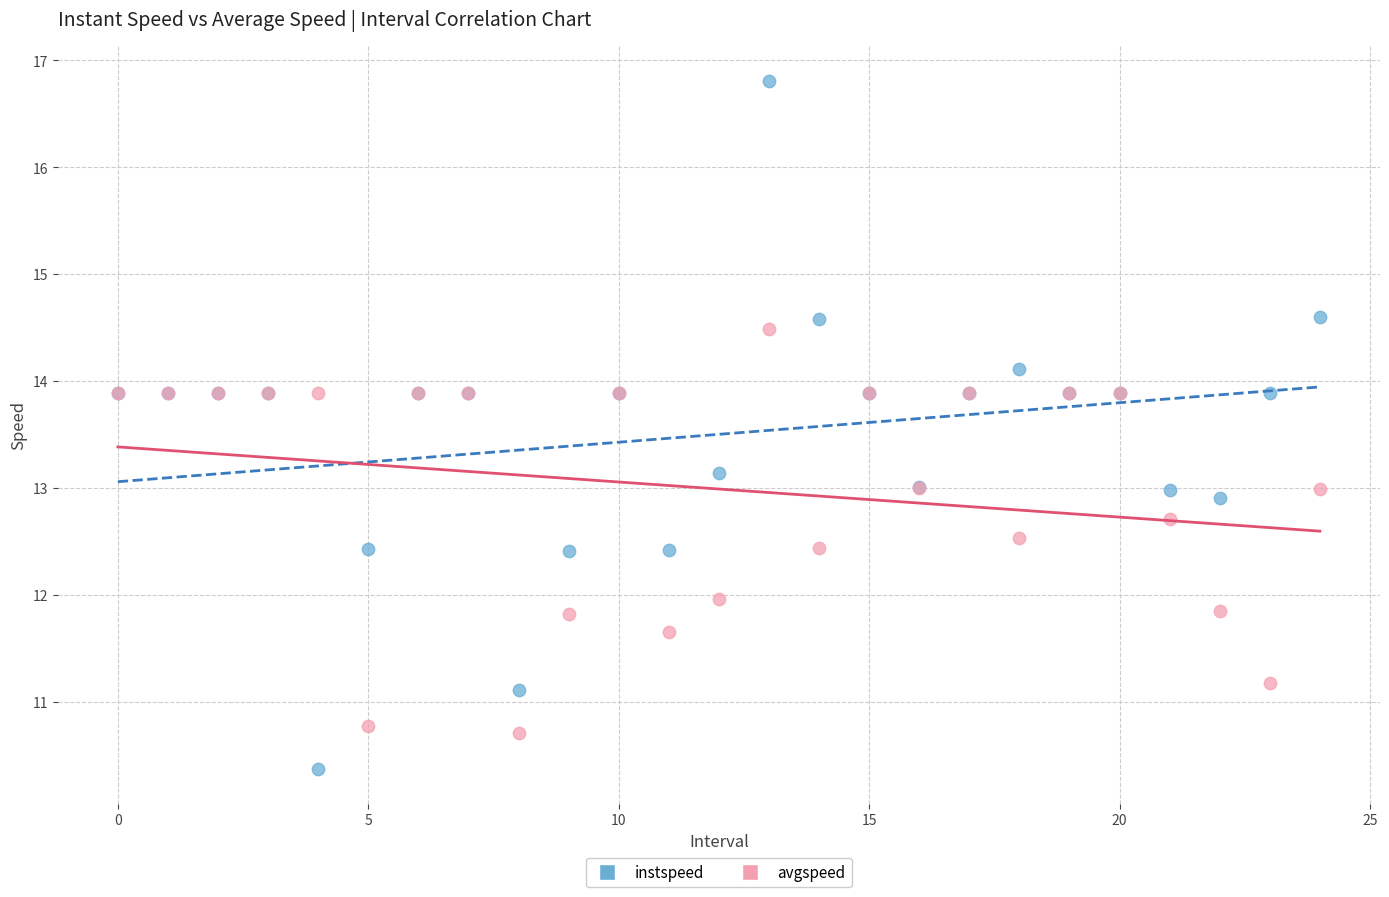

Which series contains the lowest Y value?

instspeed